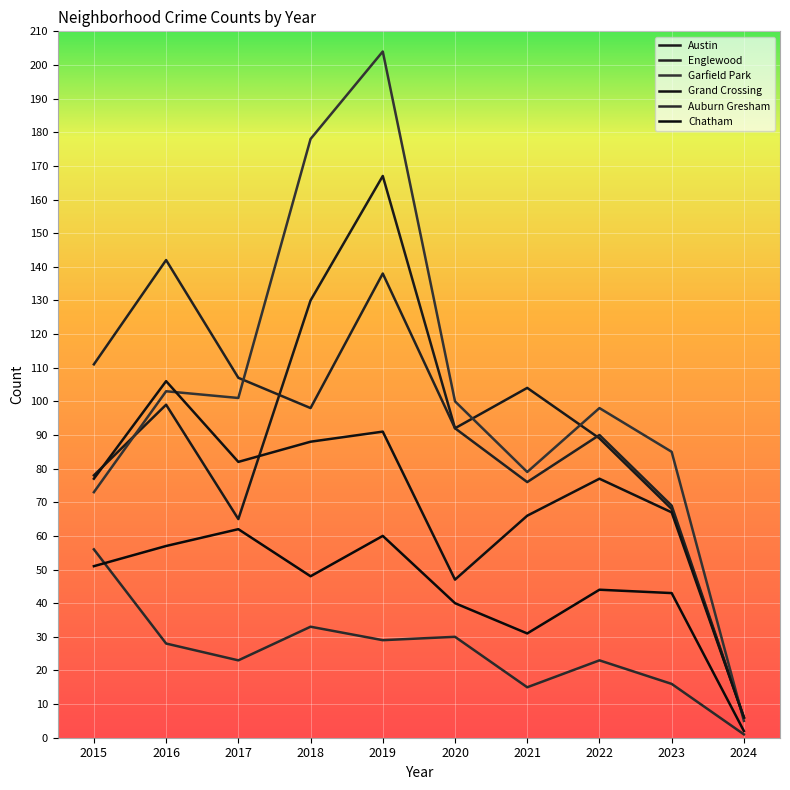

Between 2015 and 2024, which series saw the biggest shift?

Englewood